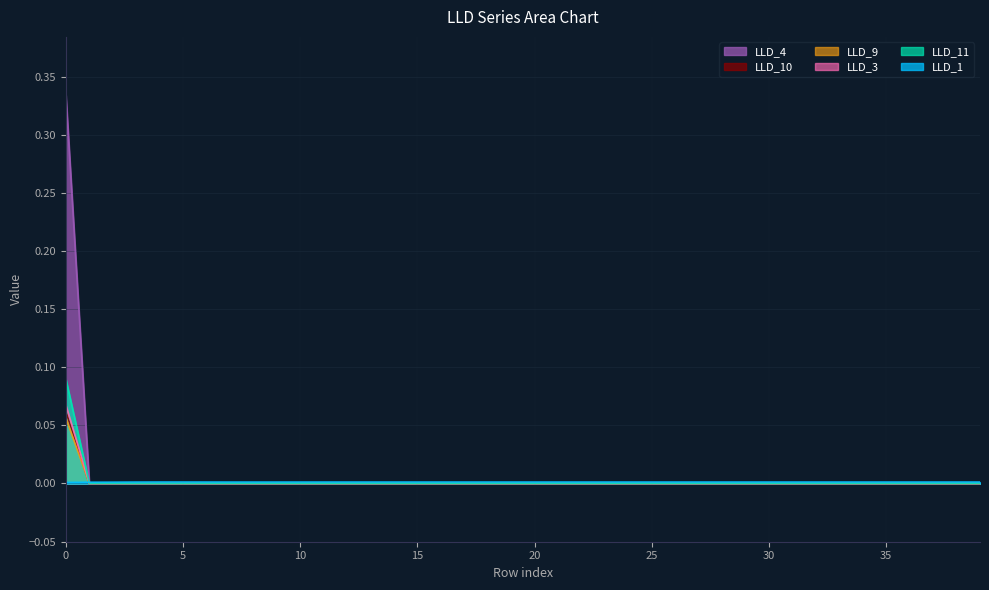

Reading right to left, what are all the values shown in this chart?

LLD_1: 0.0	0.0	0.0	0.0	0.0	0.0	0.0	0.0	0.0	0.0	0.0	0.0	0.0	0.0	0.0	0.0	0.0	0.0	0.0	0.0	0.0	0.0	0.0	0.0	0.0	0.0	0.0	0.0	0.0	0.0	0.0	0.0	0.0	0.0	0.0	0.0	0.0	0.0	0.0	0.0
LLD_11: 0.0	0.0	0.0	0.0	0.0	0.0	0.0	0.0	0.0	0.0	0.0	0.0	0.0	0.0	0.0	0.0	0.0	0.0	0.0	0.0	0.0	0.0	0.0	0.0	0.0	0.0	0.0	0.0	0.0	0.0	0.0	0.0	0.0	0.0	0.0	0.0	0.0	0.0	0.0	0.1
LLD_3: 0.0	0.0	0.0	0.0	0.0	0.0	0.0	0.0	0.0	0.0	0.0	0.0	0.0	0.0	0.0	0.0	0.0	0.0	0.0	0.0	0.0	0.0	0.0	0.0	0.0	0.0	0.0	0.0	0.0	0.0	0.0	0.0	0.0	0.0	0.0	0.0	0.0	0.0	0.0	0.3
LLD_4: 0.0	0.0	0.0	0.0	0.0	0.0	0.0	0.0	0.0	0.0	0.0	0.0	0.0	0.0	0.0	0.0	0.0	0.0	0.0	0.0	0.0	0.0	0.0	0.0	0.0	0.0	0.0	0.0	0.0	0.0	0.0	0.0	0.0	0.0	0.0	0.0	0.0	0.0	0.0	0.1
LLD_9: 0.0	0.0	0.0	0.0	0.0	0.0	0.0	0.0	0.0	0.0	0.0	0.0	0.0	0.0	0.0	0.0	0.0	0.0	0.0	0.0	0.0	0.0	0.0	0.0	0.0	0.0	0.0	0.0	0.0	0.0	0.0	0.0	0.0	0.0	0.0	0.0	0.0	0.0	0.0	0.1
LLD_10: 0.0	0.0	0.0	0.0	0.0	0.0	0.0	0.0	0.0	0.0	0.0	0.0	0.0	0.0	0.0	0.0	0.0	0.0	0.0	0.0	0.0	0.0	0.0	0.0	0.0	0.0	0.0	0.0	0.0	0.0	0.0	0.0	0.0	0.0	0.0	0.0	0.0	0.0	0.0	0.1